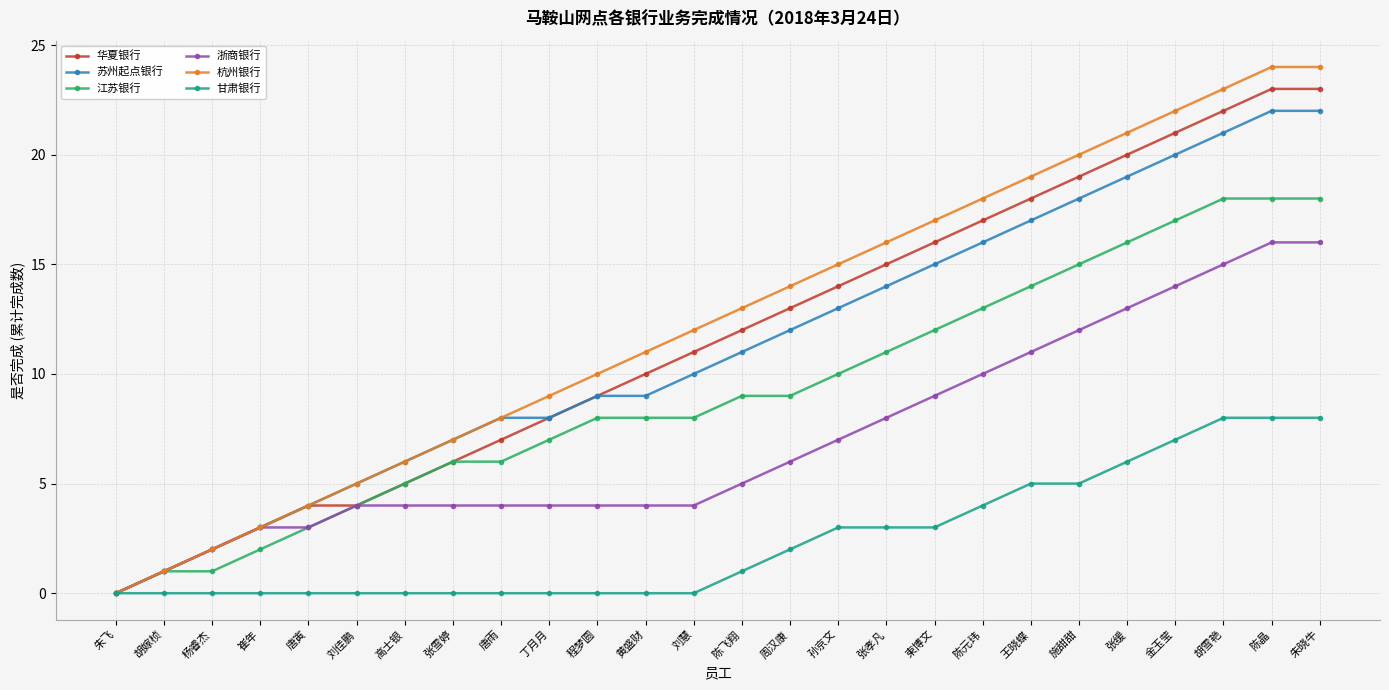

Which series has the largest total across all categories?

杭州银行